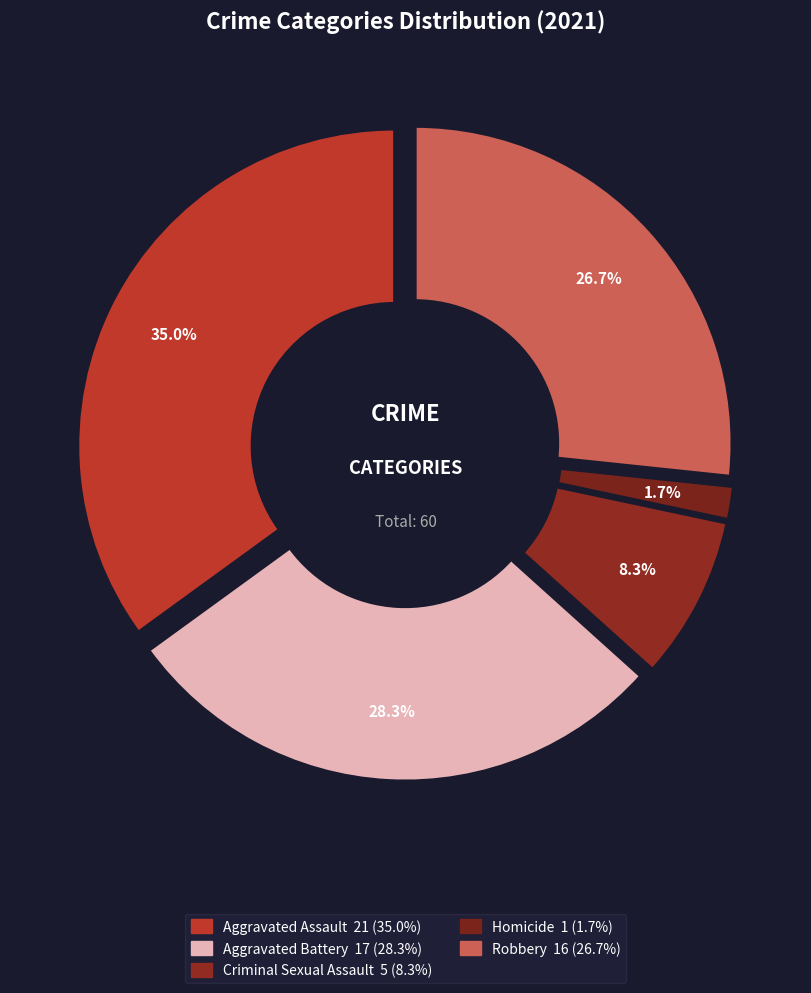

Which slice is the largest?

Aggravated Assault